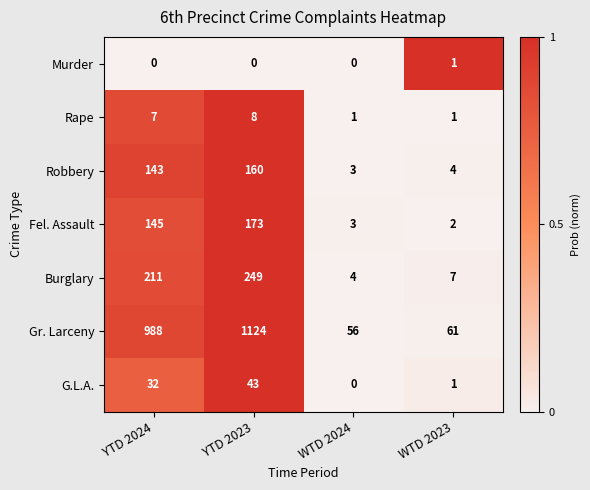

What is the sum of all Fel. Assault values?

323